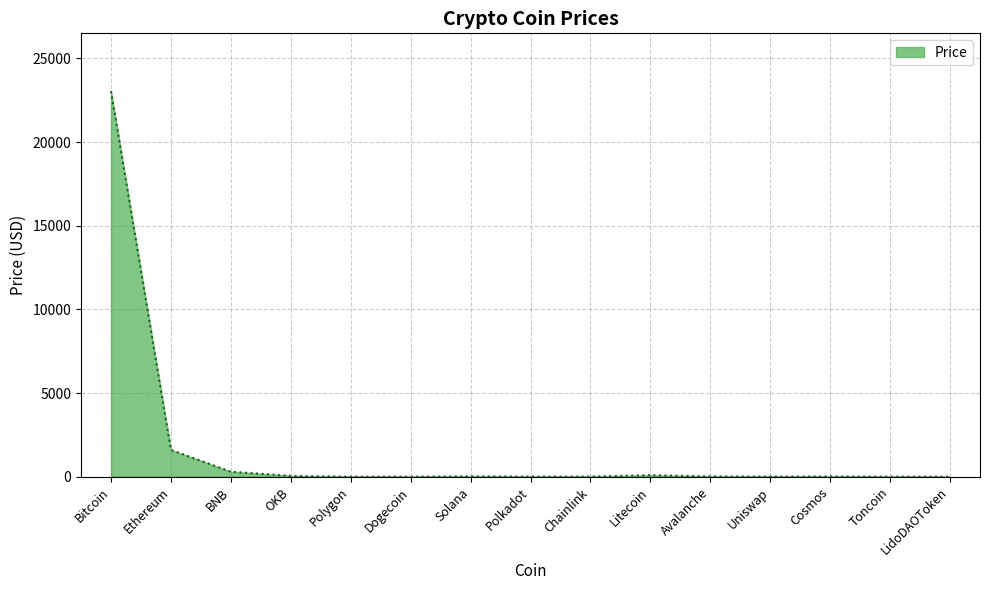

What is the maximum value shown in the chart?

23038.9